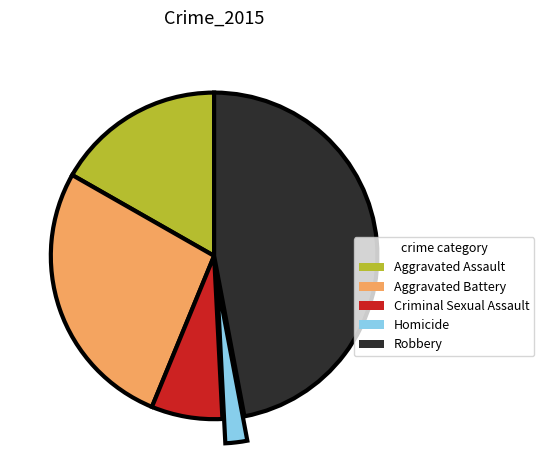

The Homicide slice represents 2% of the pie. True or false?

True